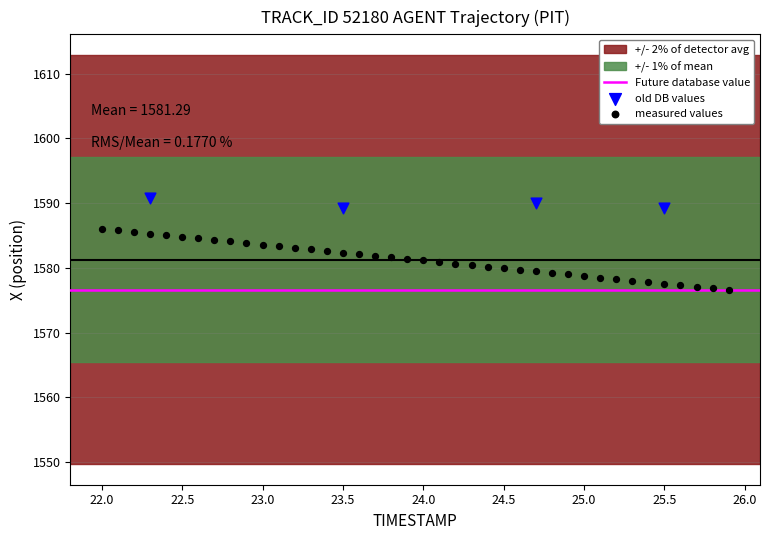

Which series reaches the maximum Y coordinate?

old DB values